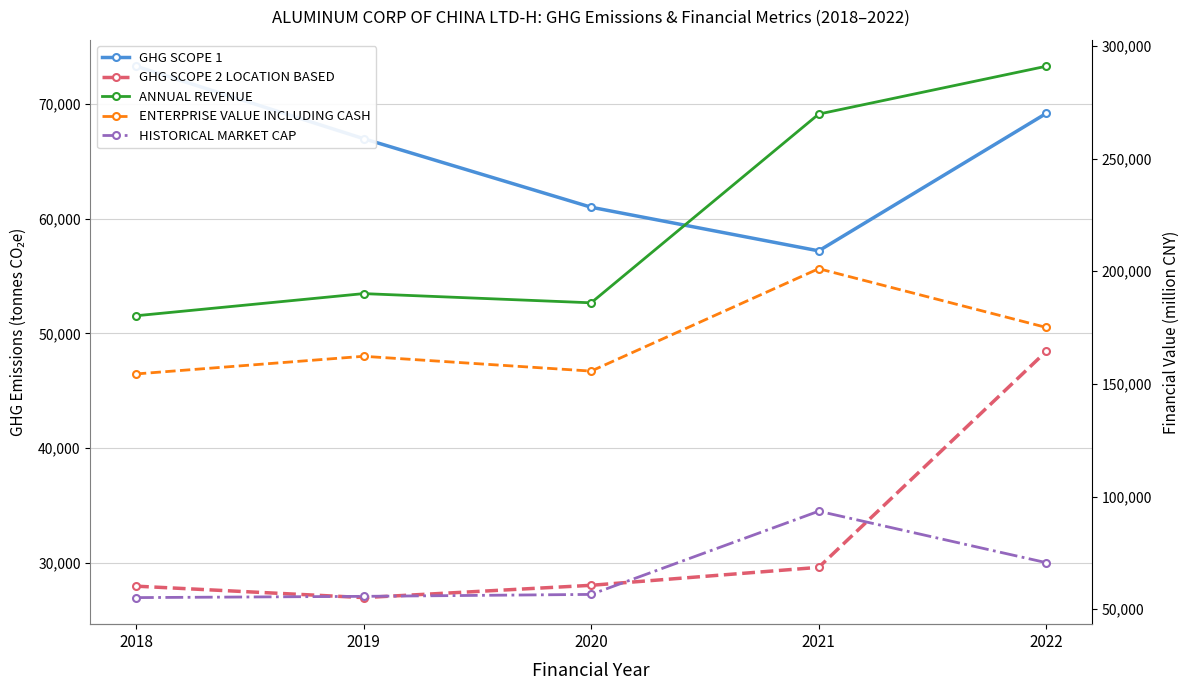

Where does the HISTORICAL MARKET CAP series first go above 56572?

2020